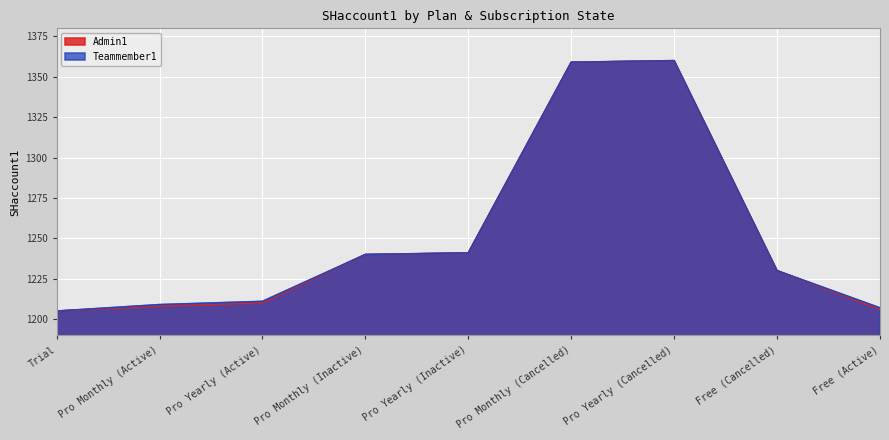

At which label does Teammember1 reach its minimum?

Trial